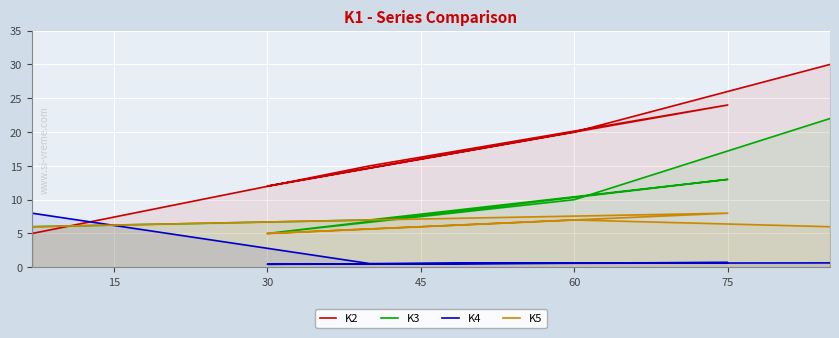

What are all the series names shown in the legend?

K2, K3, K4, K5